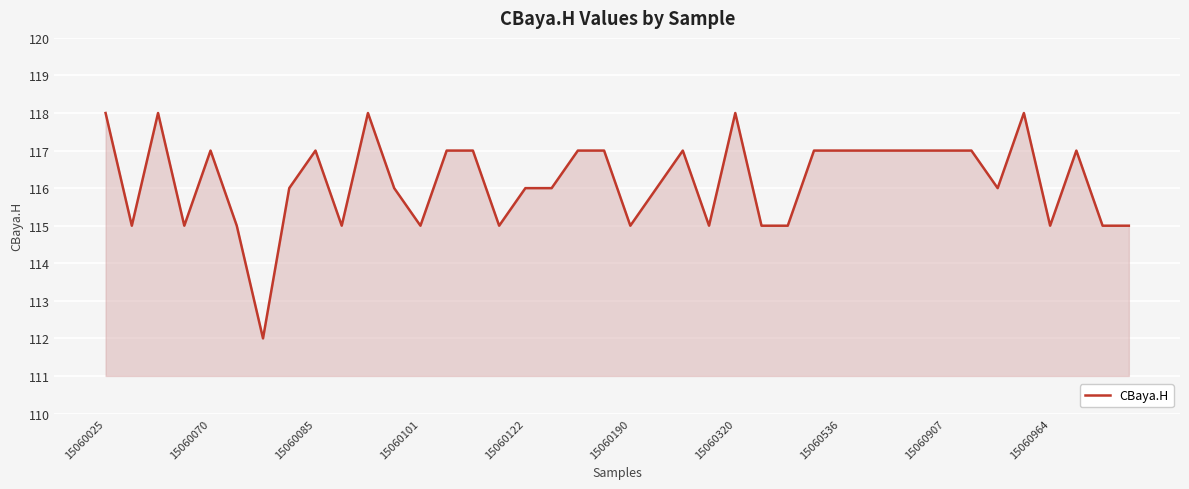

What is the greatest value displayed?

118